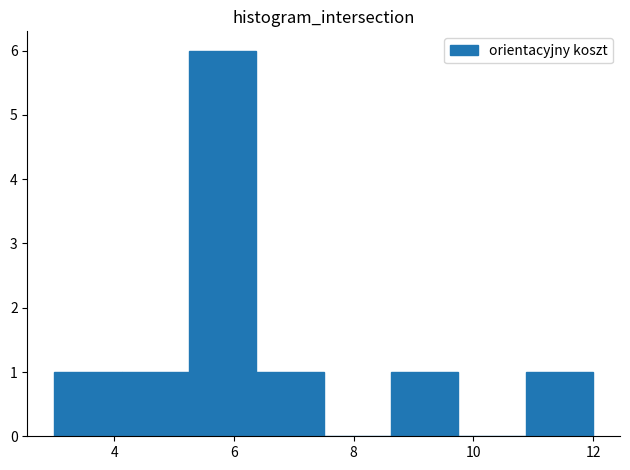

Reading left to right, transcribe this chart: for each bar, give the range it covers on the x-axis and its height. Neither the bar edges nor the heights are printed on the chart, so give them approximately, as read against the axes.

3.0 to 4.2: 1
4.2 to 5.2: 1
5.2 to 6.4: 6
6.4 to 7.6: 1
7.6 to 8.6: 0
8.6 to 9.8: 1
9.8 to 10.8: 0
10.8 to 12.0: 1